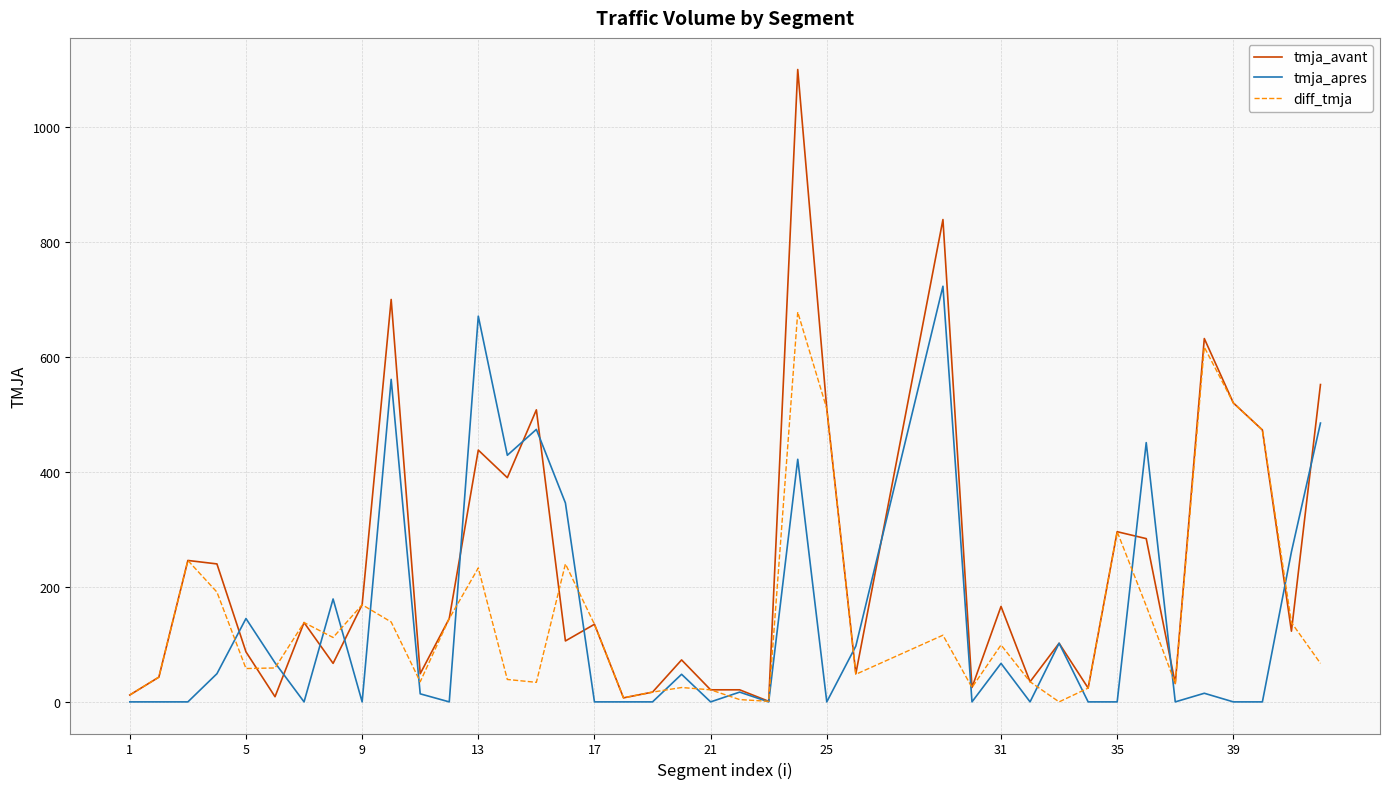

Which series has the widest spread of values?

tmja_avant